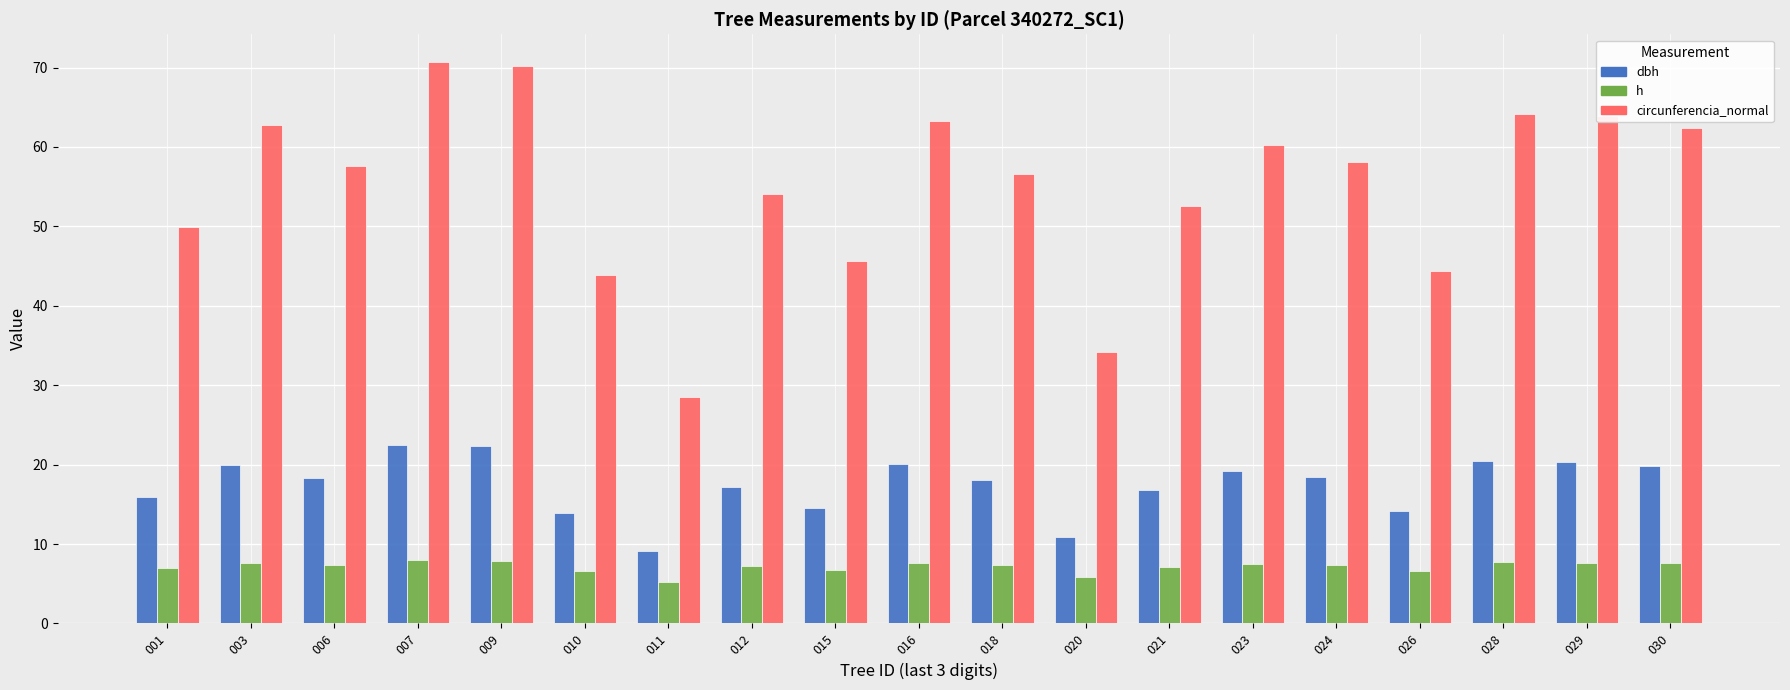

How many bars are there in total?

57